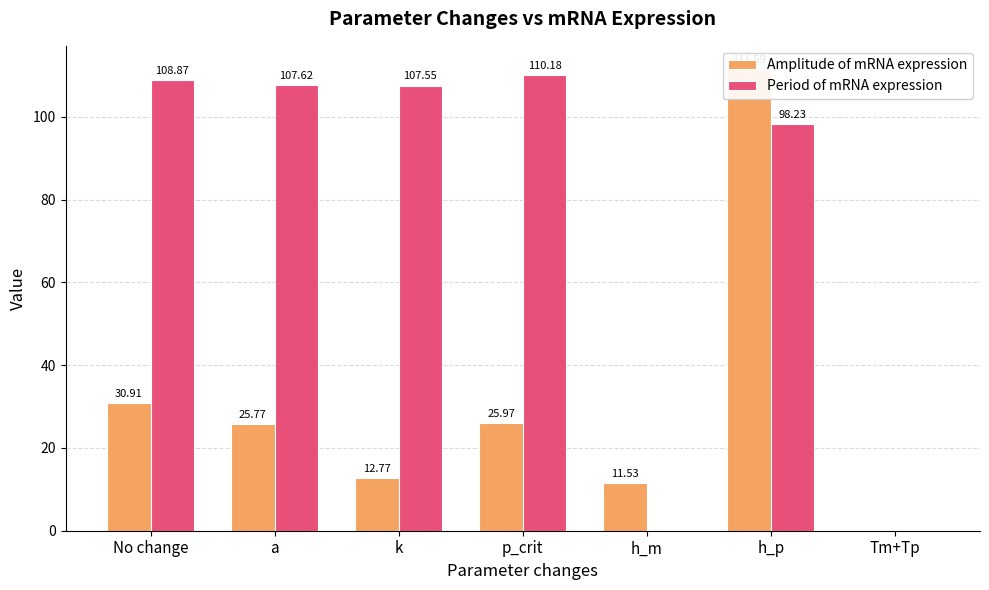

At p_crit, list the series in order from largest to smallest.

Period of mRNA expression, Amplitude of mRNA expression